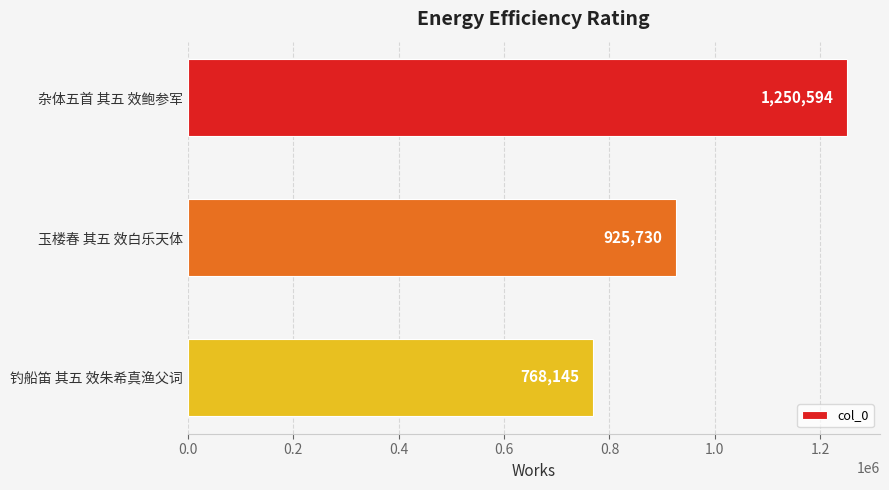

The value at 杂体五首 其五 效鲍参军 is 499910. True or false?

False